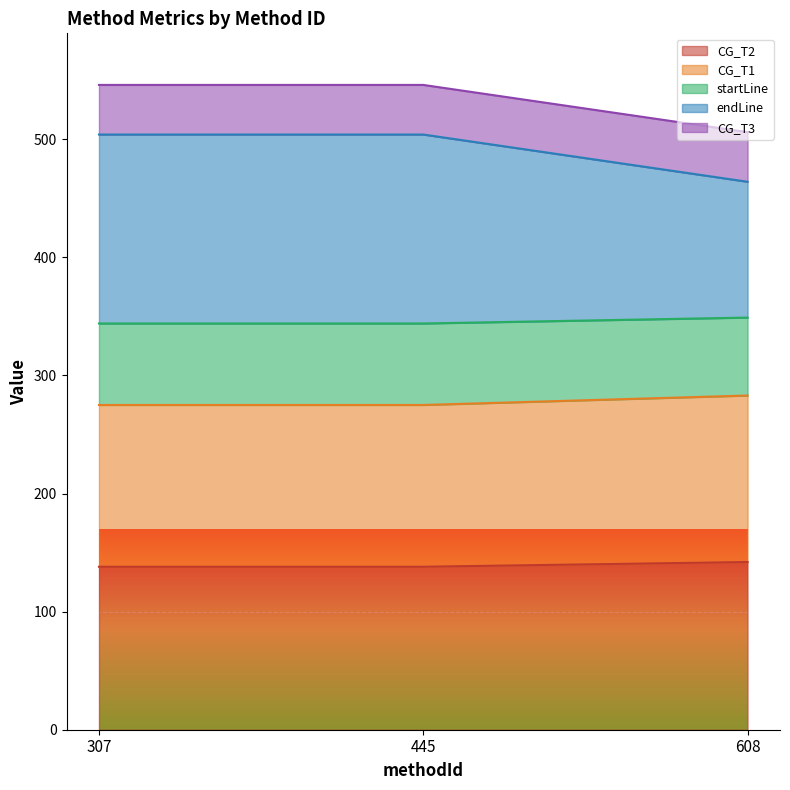

At which category does the chart reach its peak across all series?

307